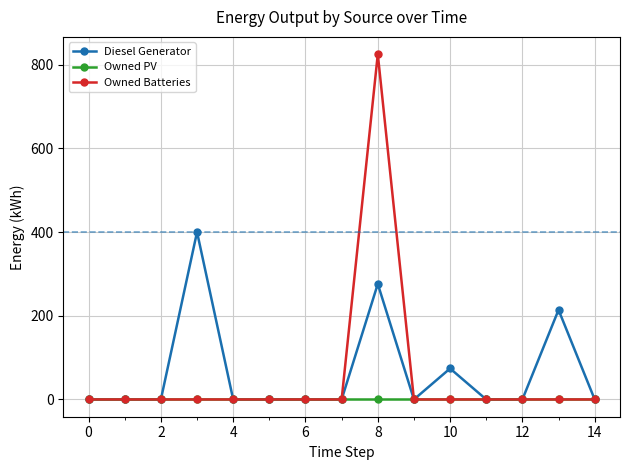

How many lines are shown in the chart?

3